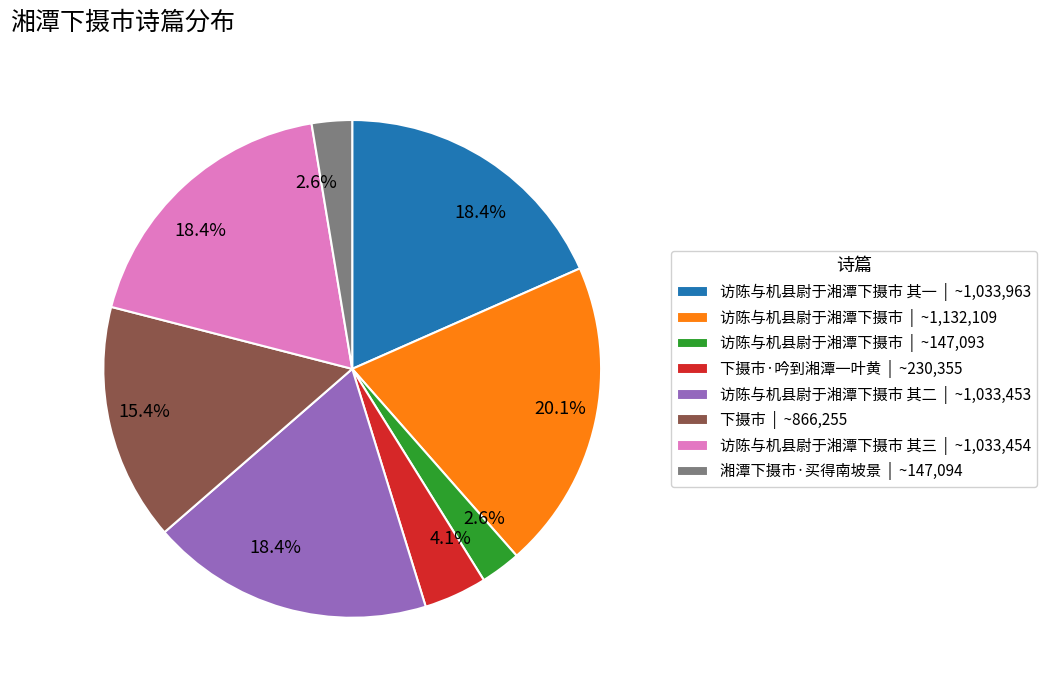

Which category has the biggest portion of the pie?

访陈与机县尉于湘潭下摄市 | ~1,132,109